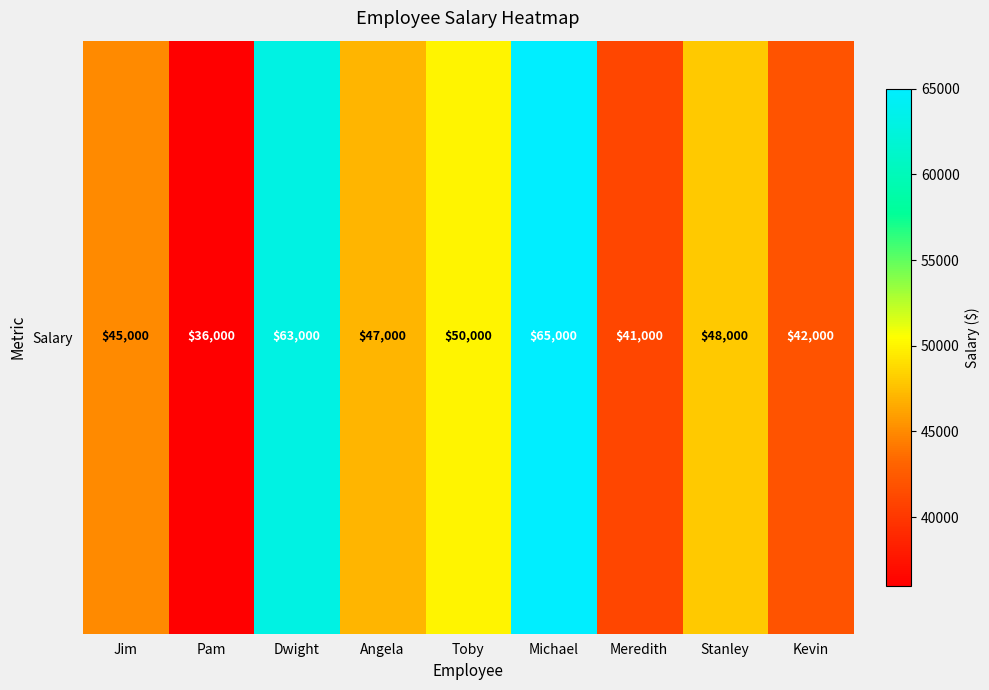

Reading left to right, list all the values displayed in this chart.

45000	36000	63000	47000	50000	65000	41000	48000	42000